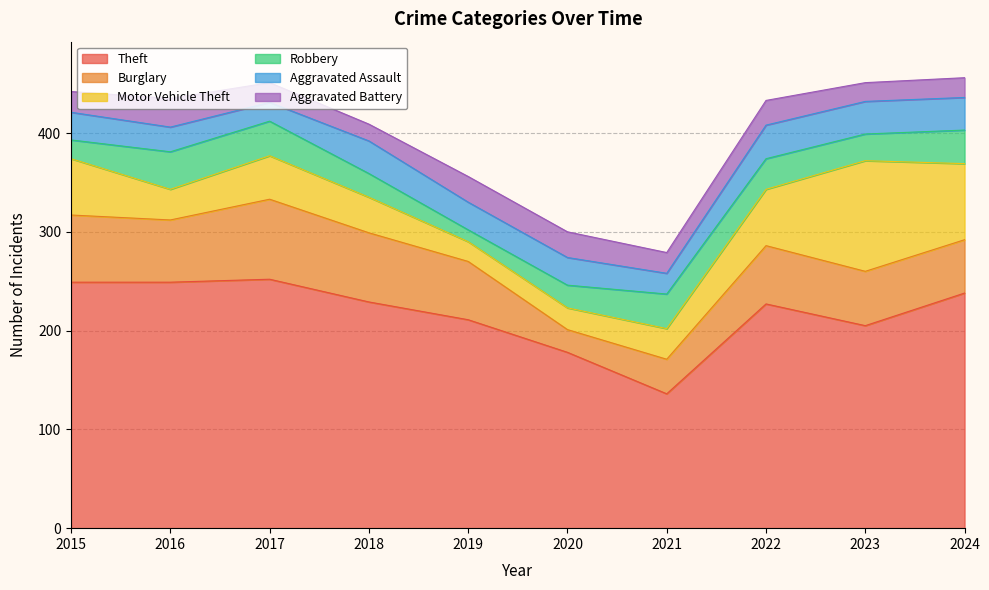

Rank the series by their maximum value, from highest to lowest.

Theft, Motor Vehicle Theft, Burglary, Robbery, Aggravated Assault, Aggravated Battery